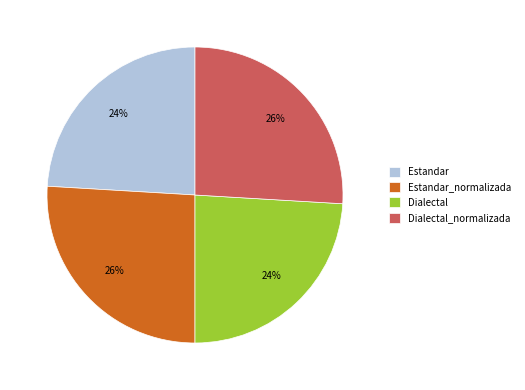

To the nearest percent, what percentage of the pie is Dialectal?

24%